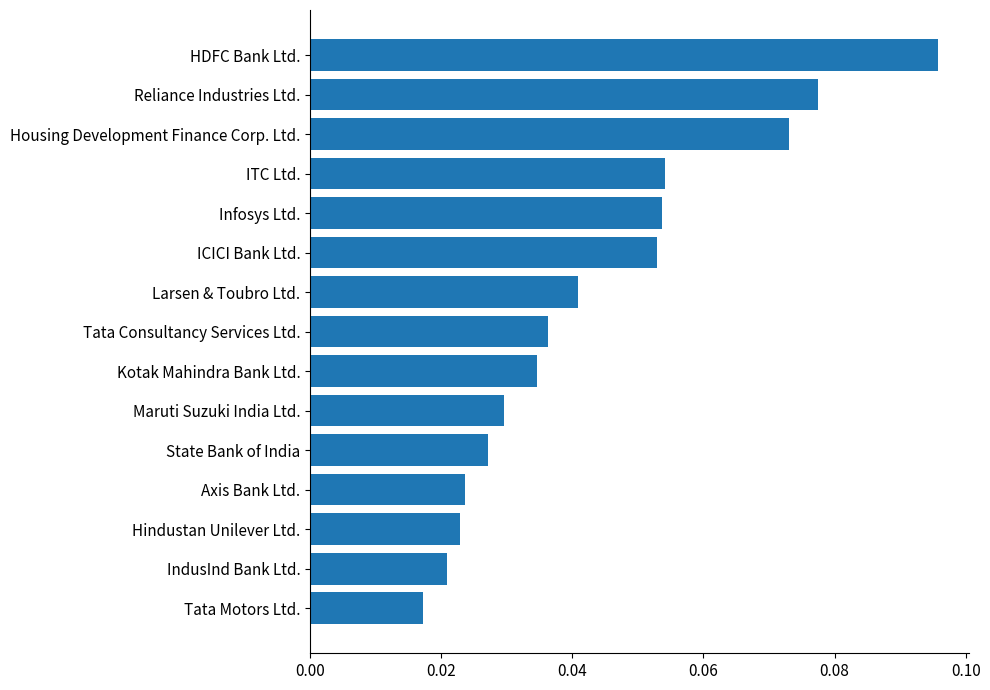

How many bars are there in total?

15